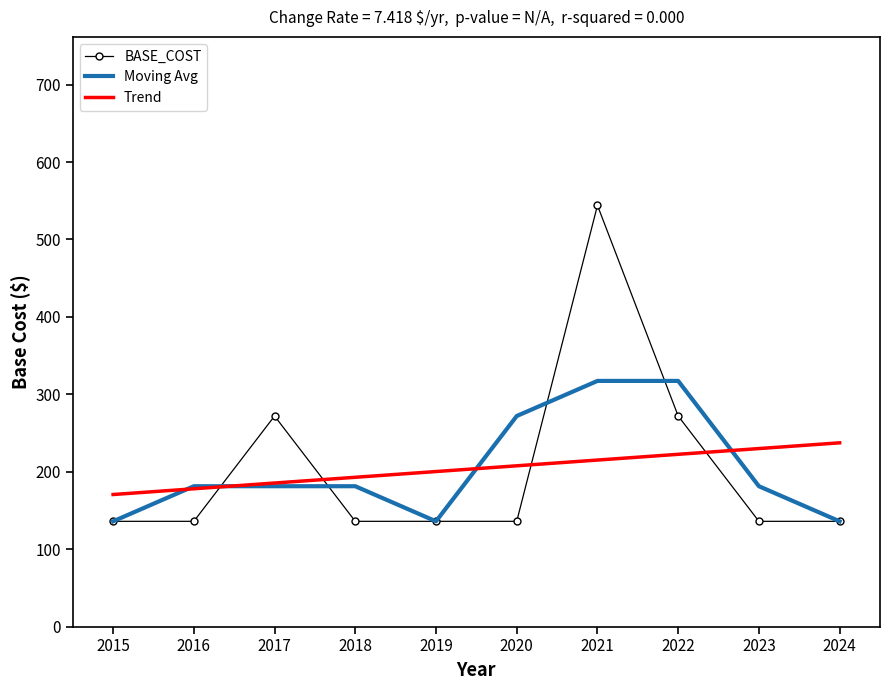

What is the approximate value of Moving Avg at 2021?

317.3